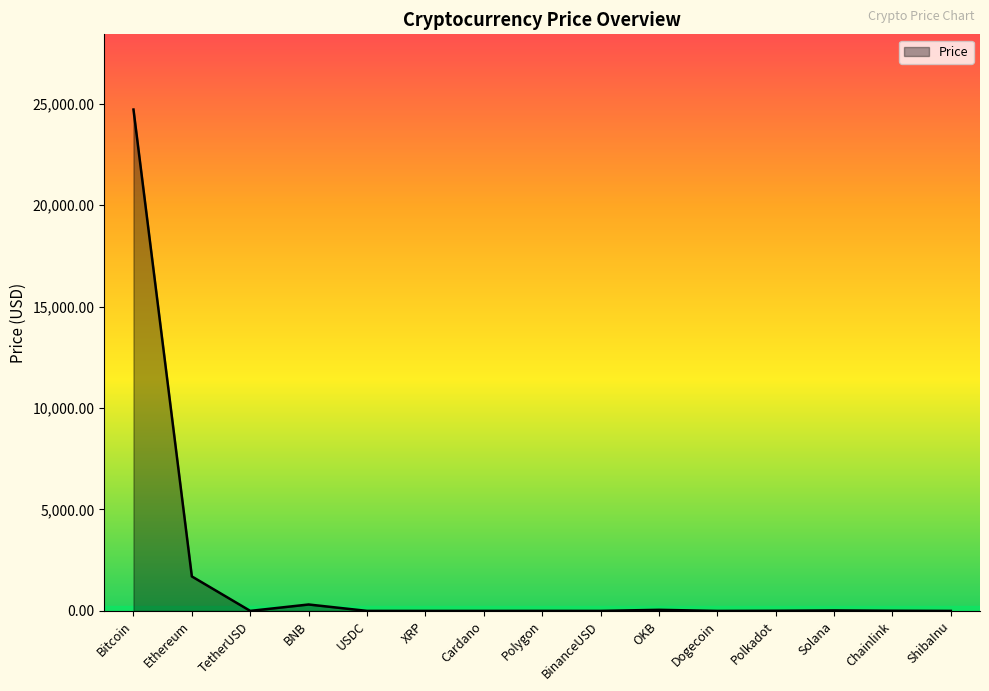

Which category has the highest value across all series?

Bitcoin